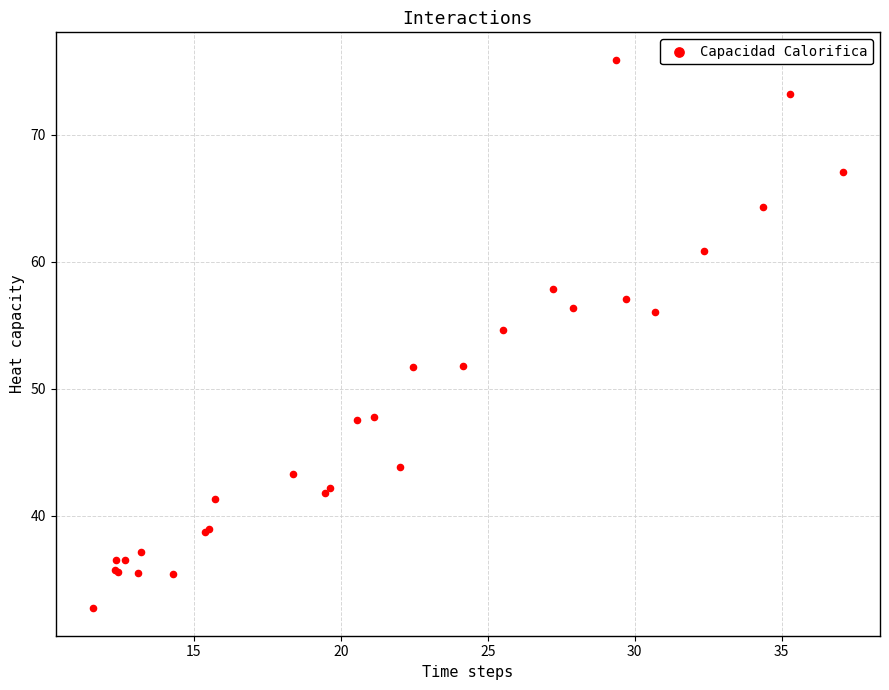

What Y value in the scatter plot is closest to 54?

54.6